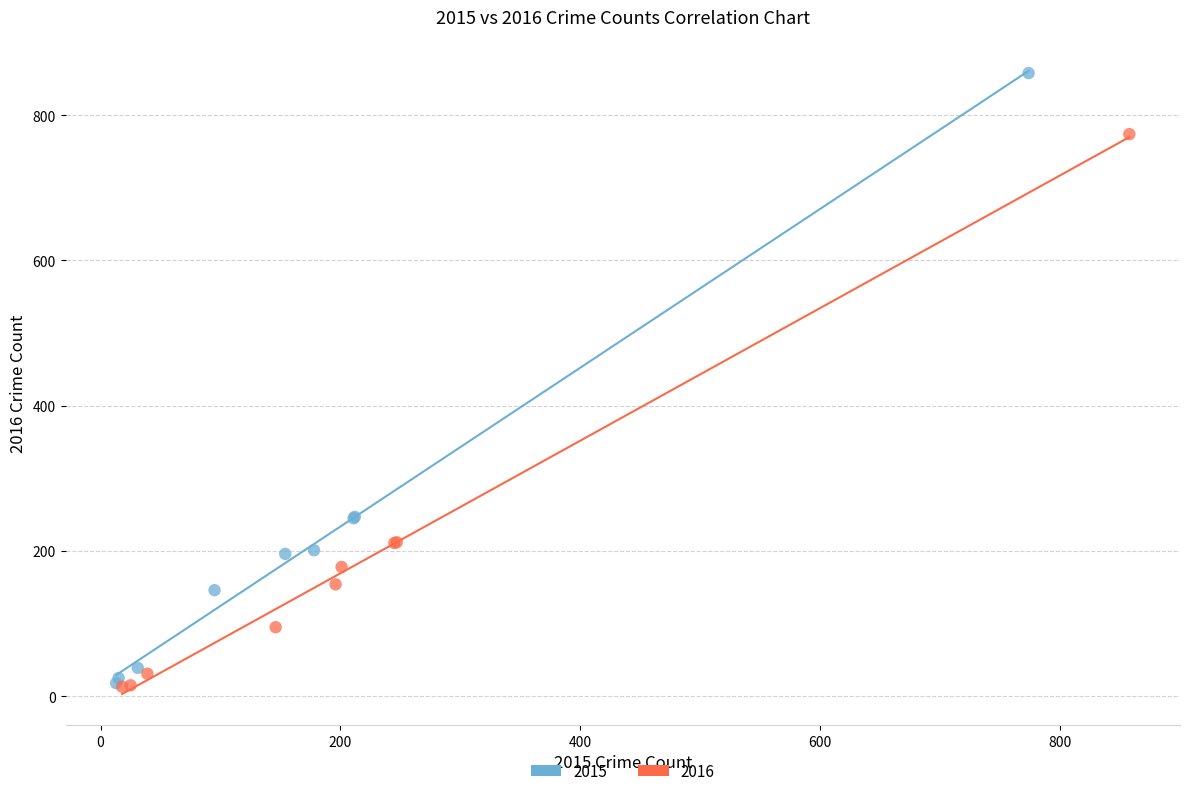

Which series reaches the maximum Y coordinate?

2015